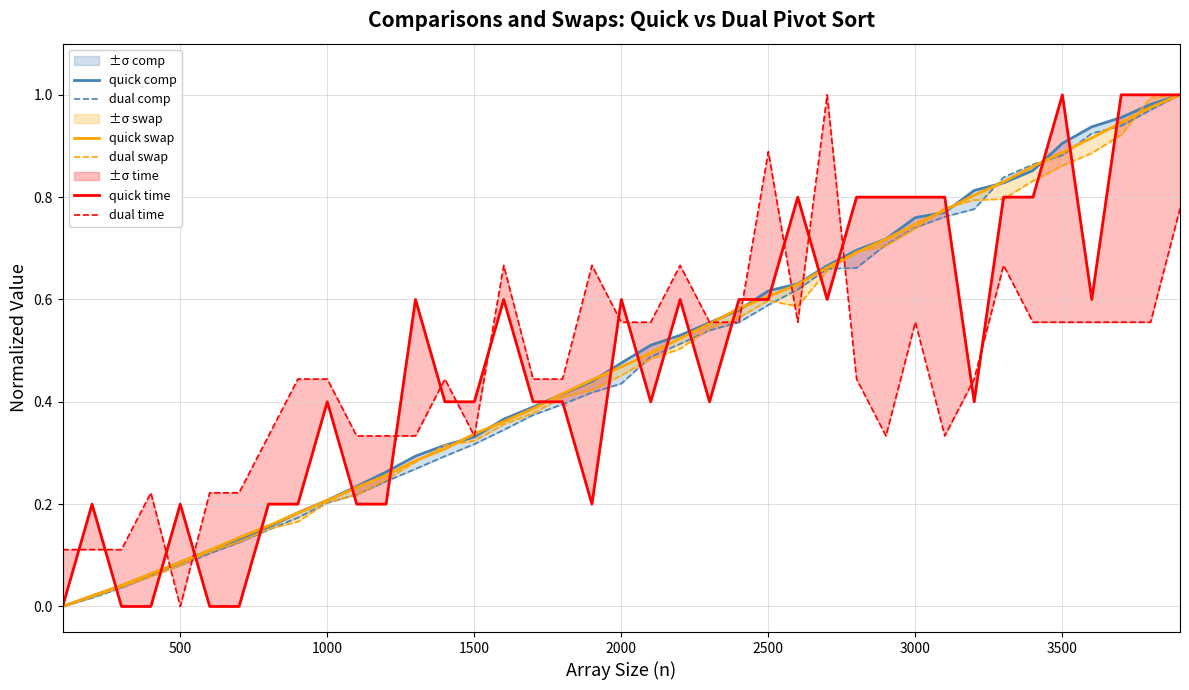

List the series in order of their peak value, lowest first.

quick comp, dual comp, quick swap, dual swap, quick time, dual time